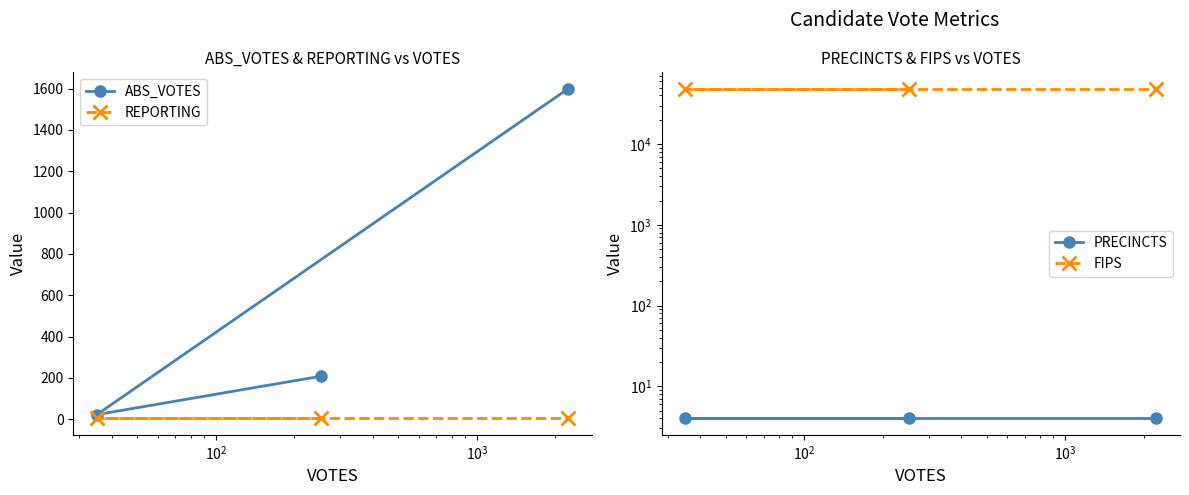

Which series has the widest spread of values?

ABS_VOTES